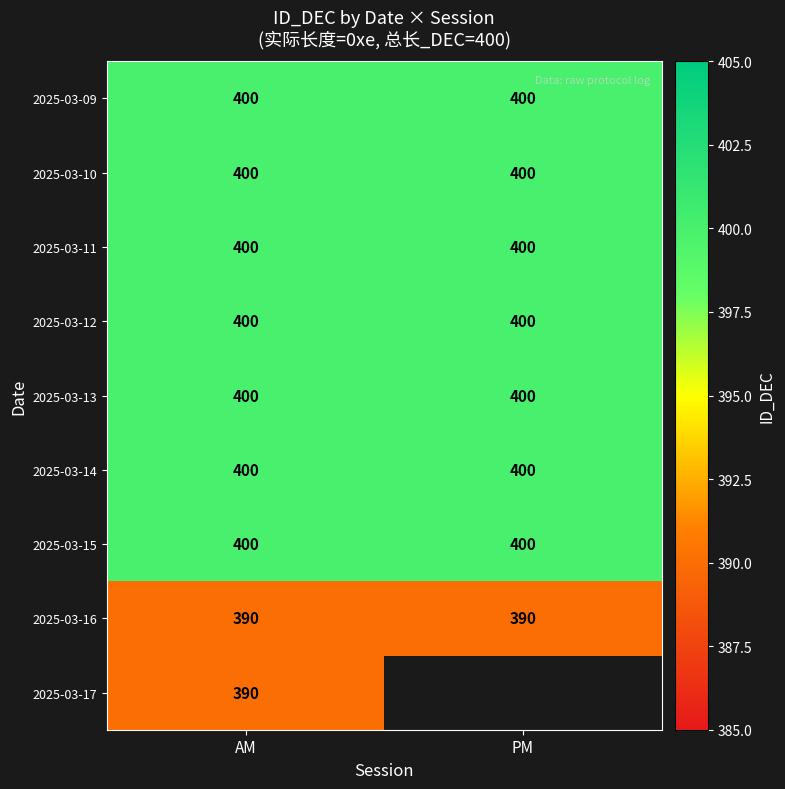

What is the sum of the 2025-03-10 values at AM and PM?

800